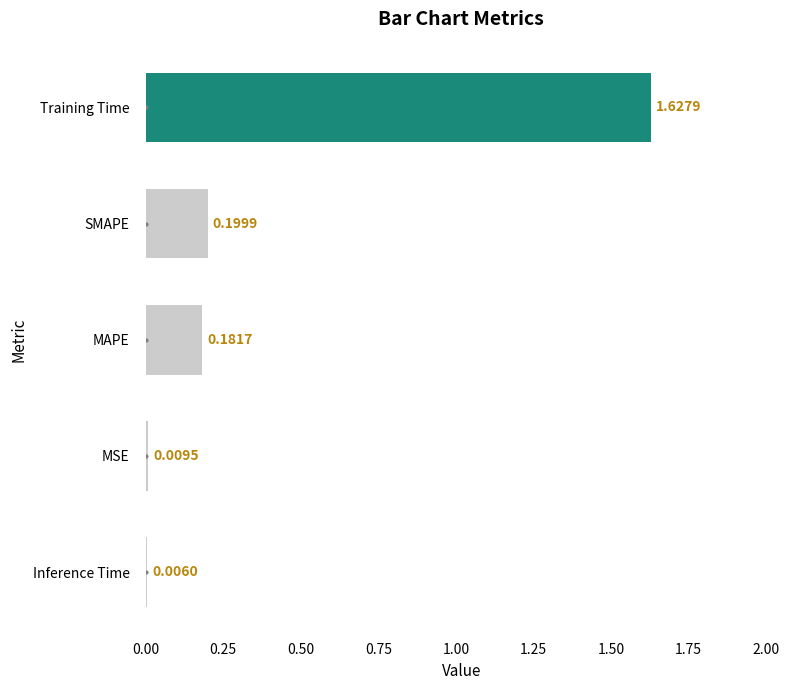

What is the change in value from Training Time to MSE?

-1.6